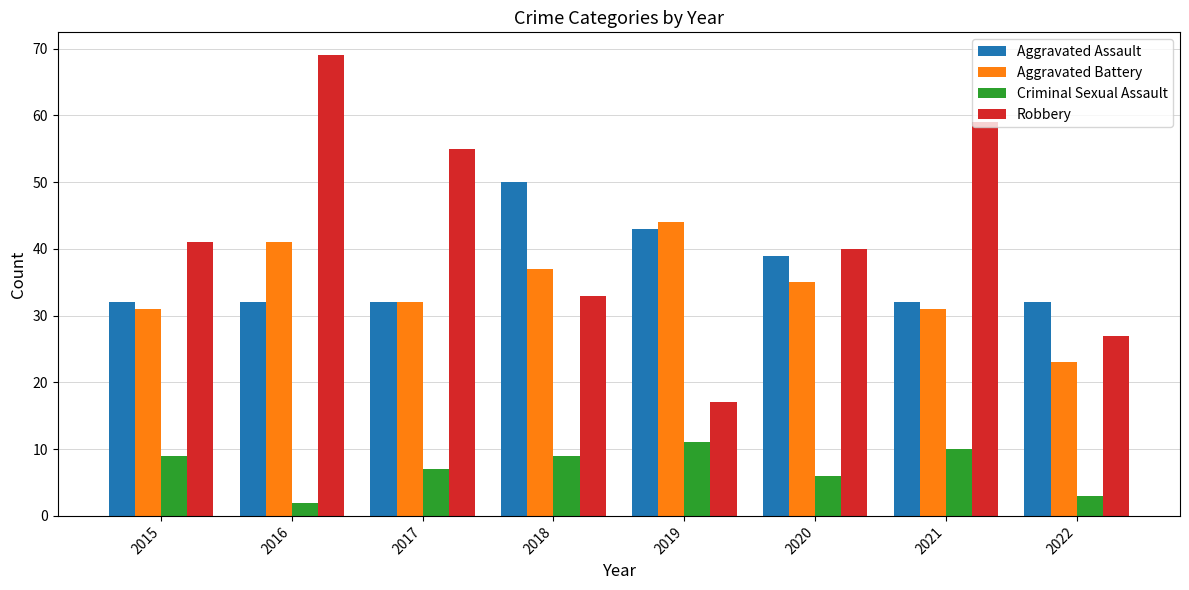

How many values in the Criminal Sexual Assault series are below 9?

4